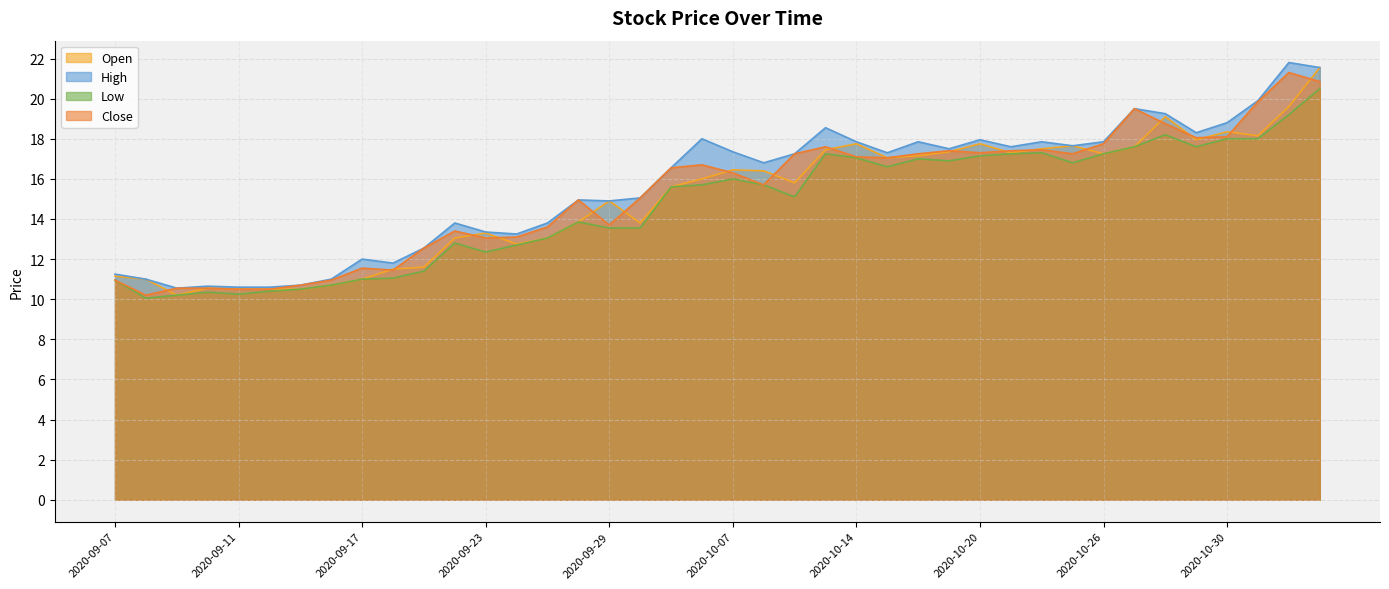

True or false: Close has a value of 4.7 at 2020-09-21.

False